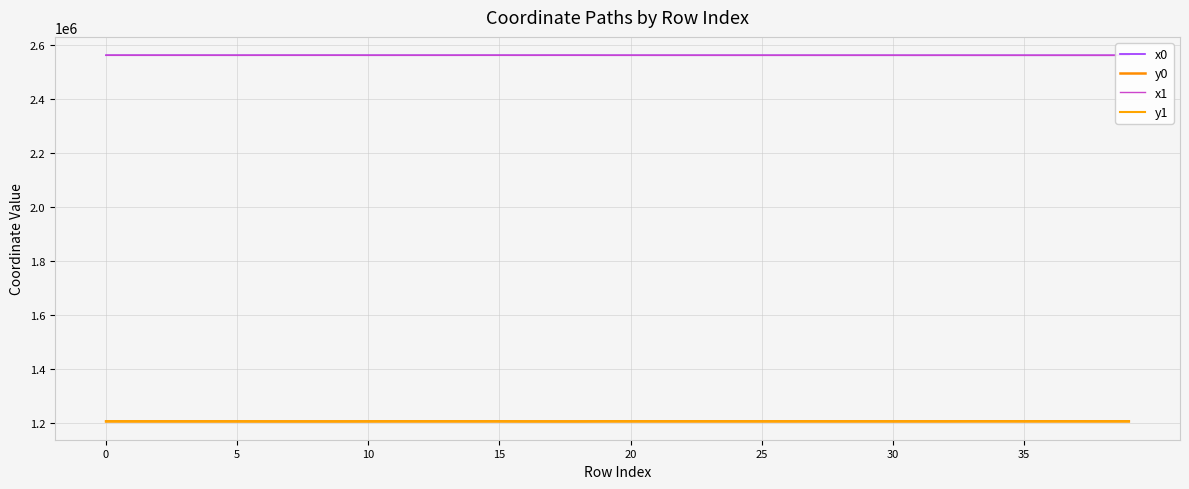

How many lines are shown in the chart?

4